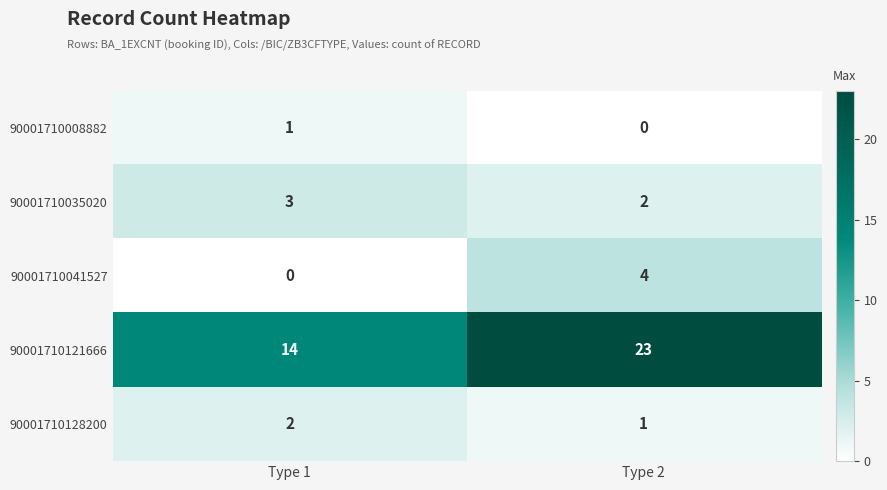

What is the sum of all 90001710041527 values?

4